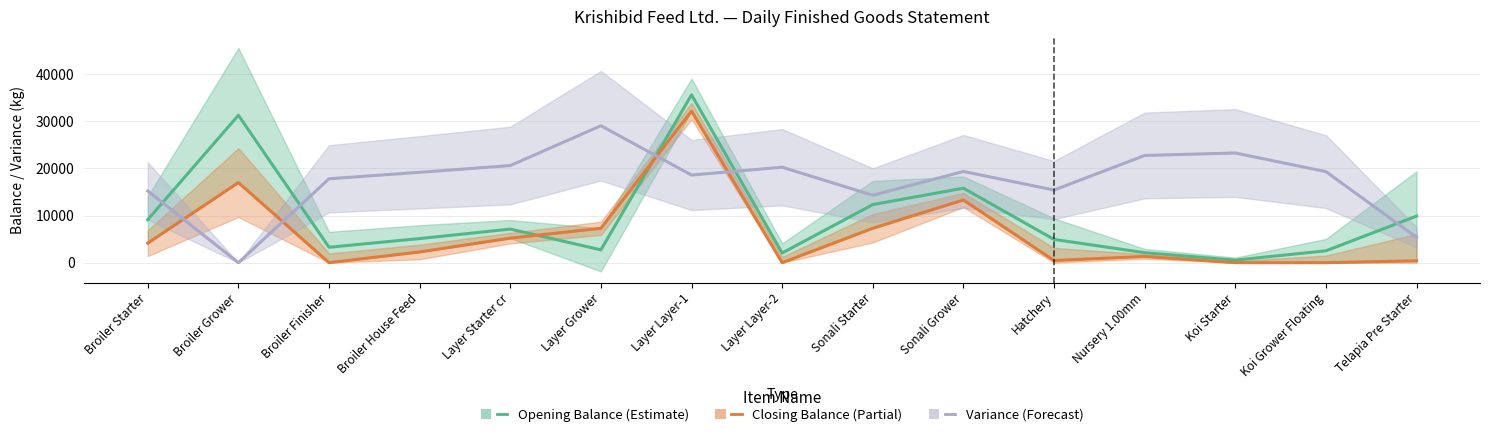

Between Layer Grower and Telapia Pre Starter, which series saw the biggest shift?

Variance (shifted)